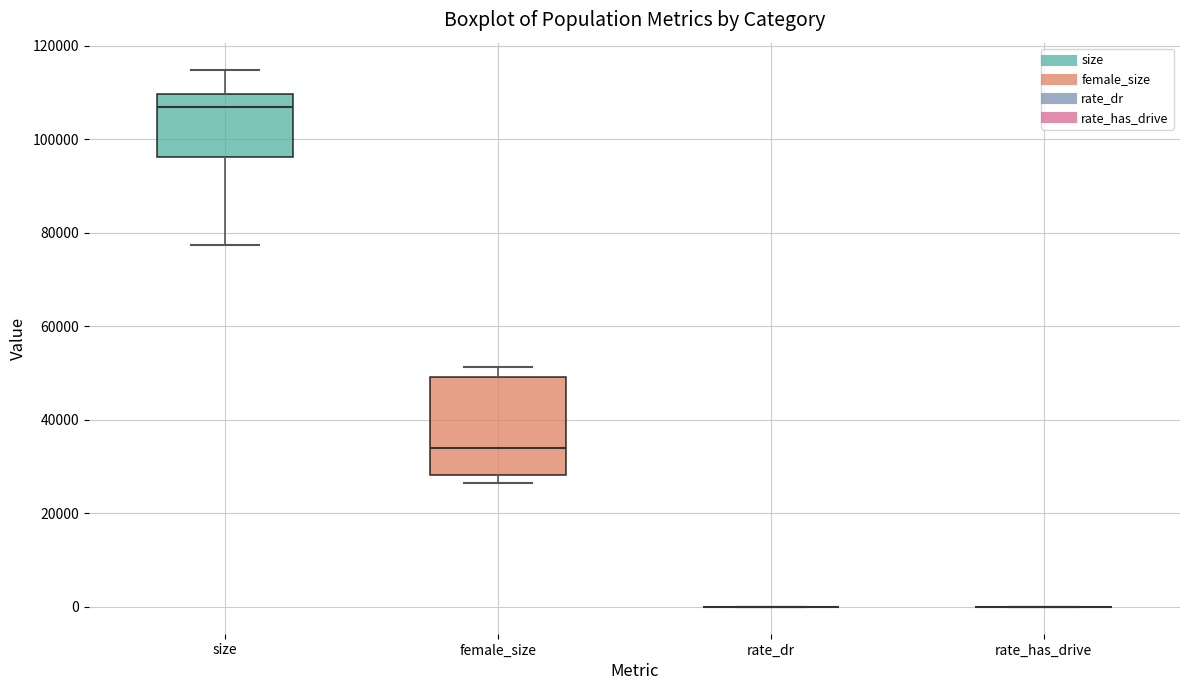

Which box is the tallest, from its lower edge to its upper edge?

female_size